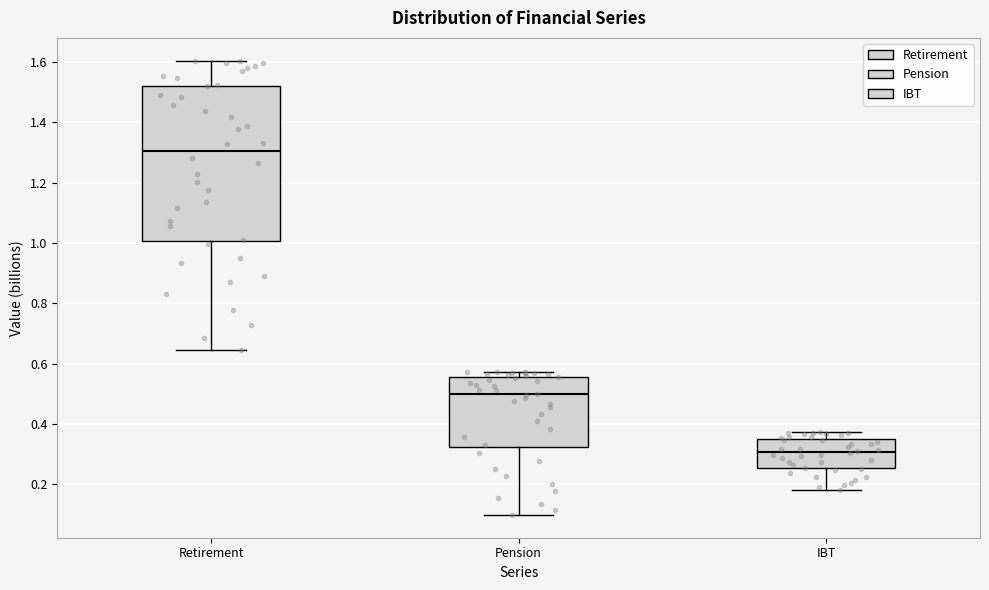

Reading left to right, read every box against the y-axis: the position of its median line, the range the box covers, and the ends of its whiskers. The values are not printed on the chart, so give them approximately, as read against the axis.

Retirement: median 1.30, box 1.00 to 1.52, whiskers 0.64 to 1.60
Pension: median 0.50, box 0.32 to 0.56, whiskers 0.10 to 0.58
IBT: median 0.30, box 0.26 to 0.34, whiskers 0.18 to 0.38